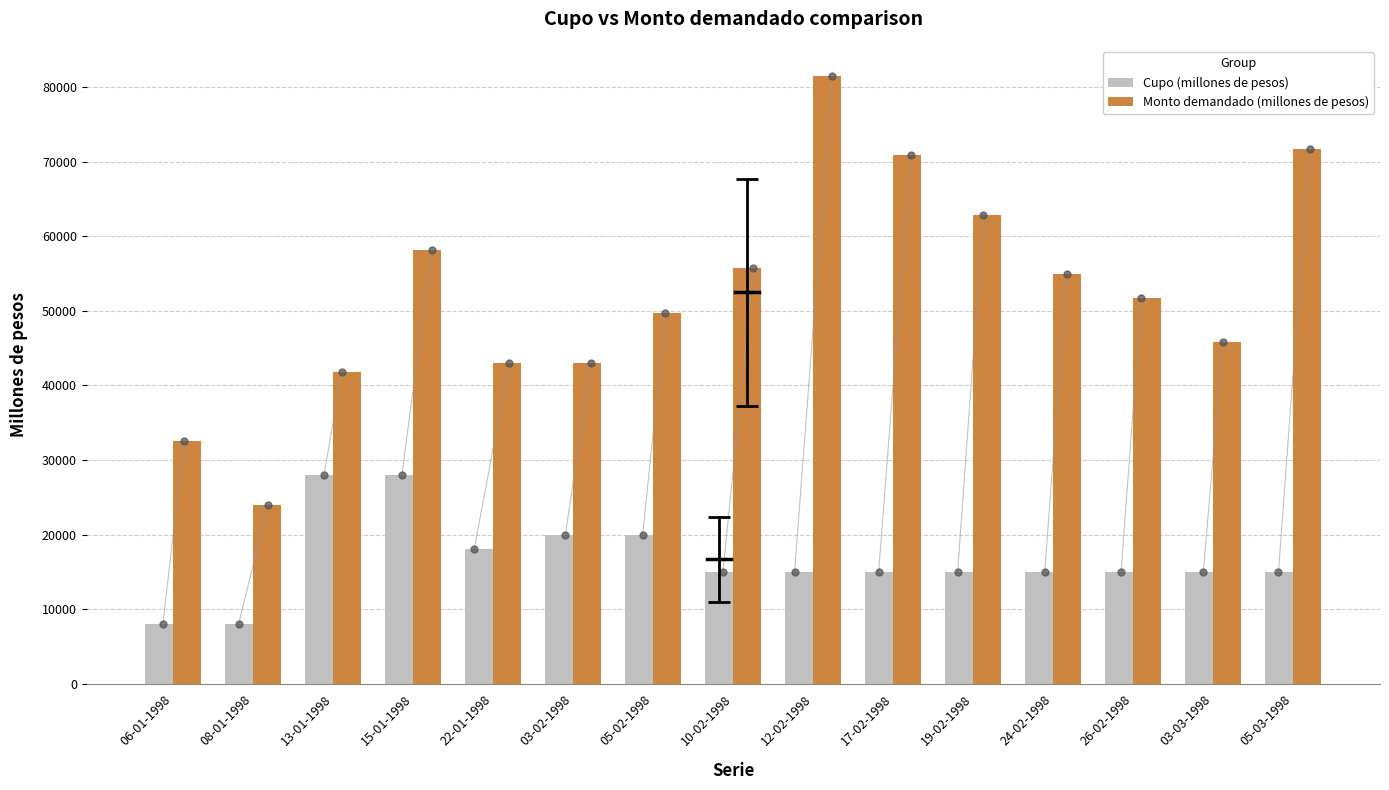

Which series reaches the maximum Y coordinate?

Monto demandado (millones de pesos)